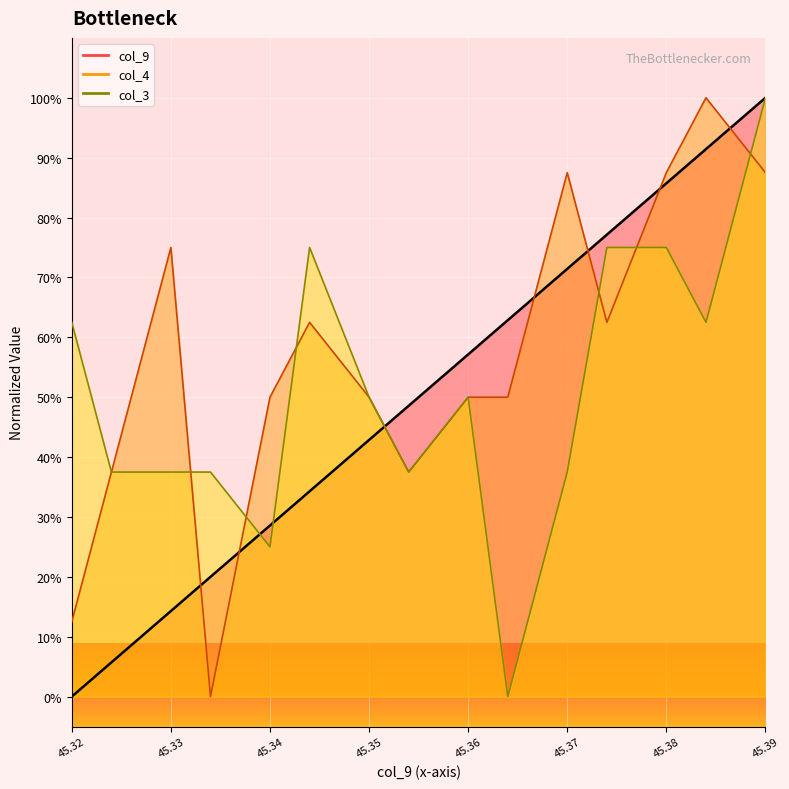

What is the difference between the maximum and minimum values in the col_9 line series?

1.0